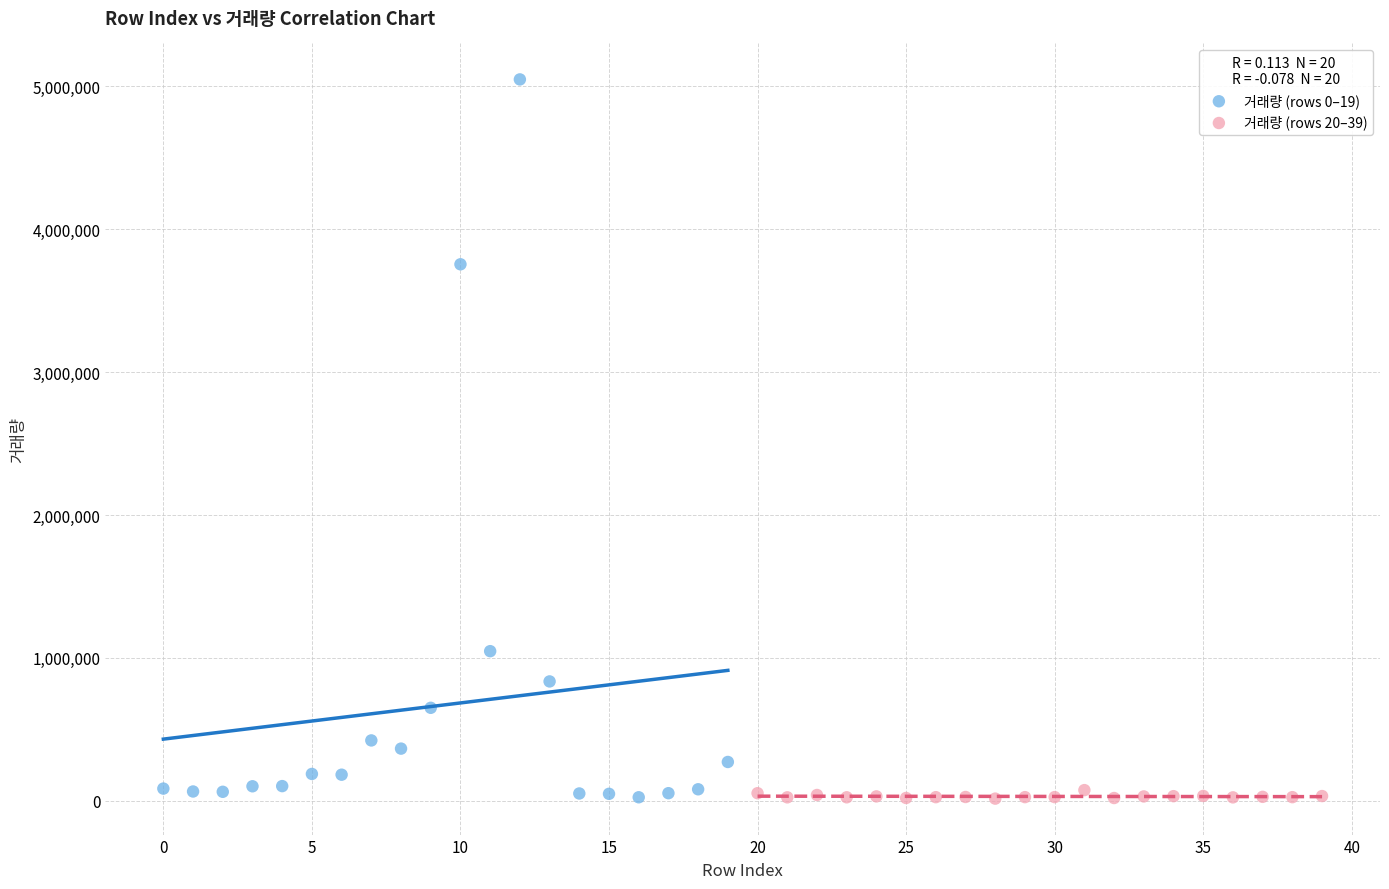

Which series has the largest Y range (max minus min)?

거래량 (rows 0–19)